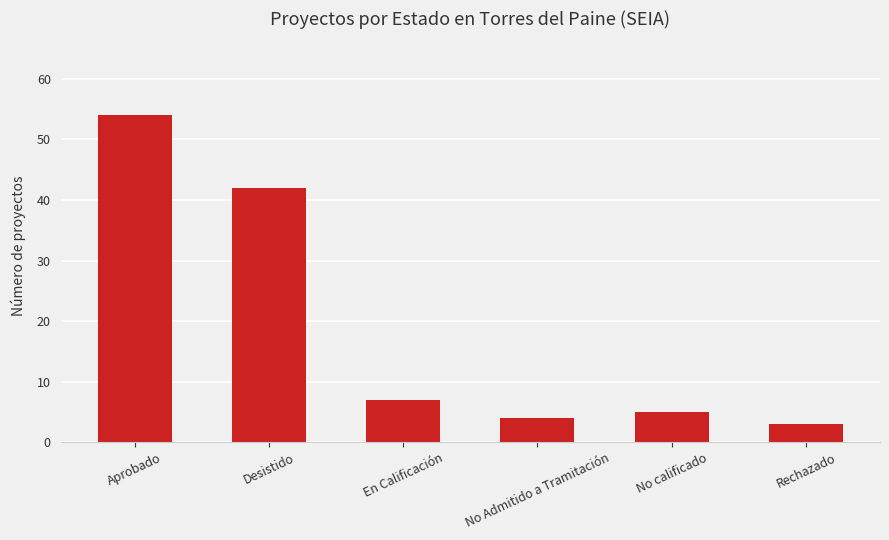

The chart shows a value of 7 at No Admitido a Tramitación. True or false?

False